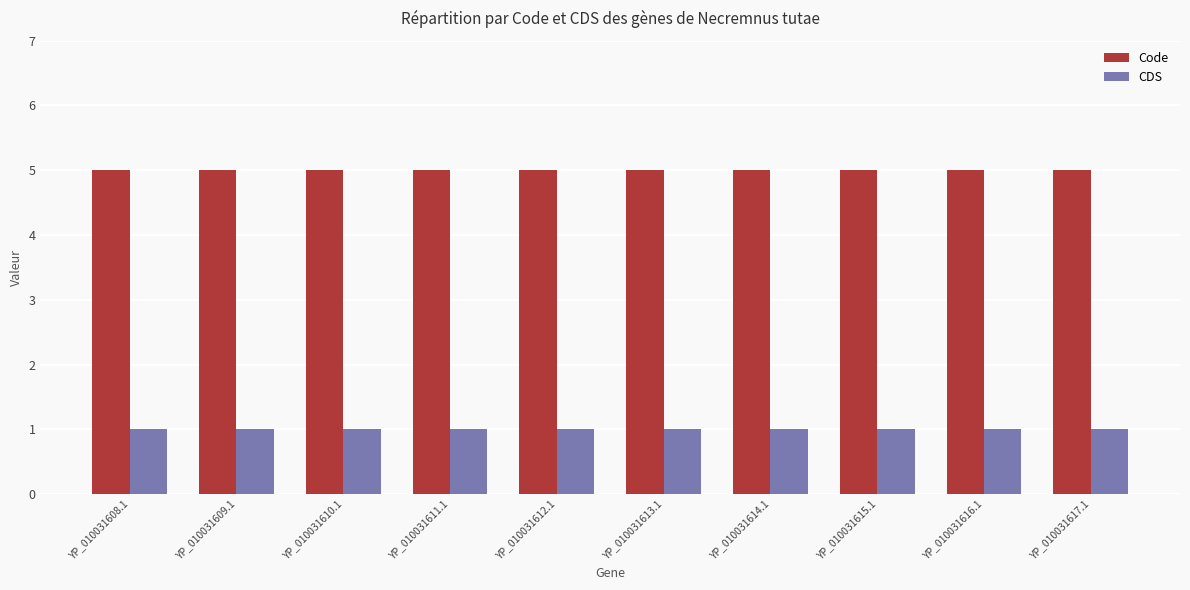

What is the label of the 8th bar from the right?

YP_010031610.1